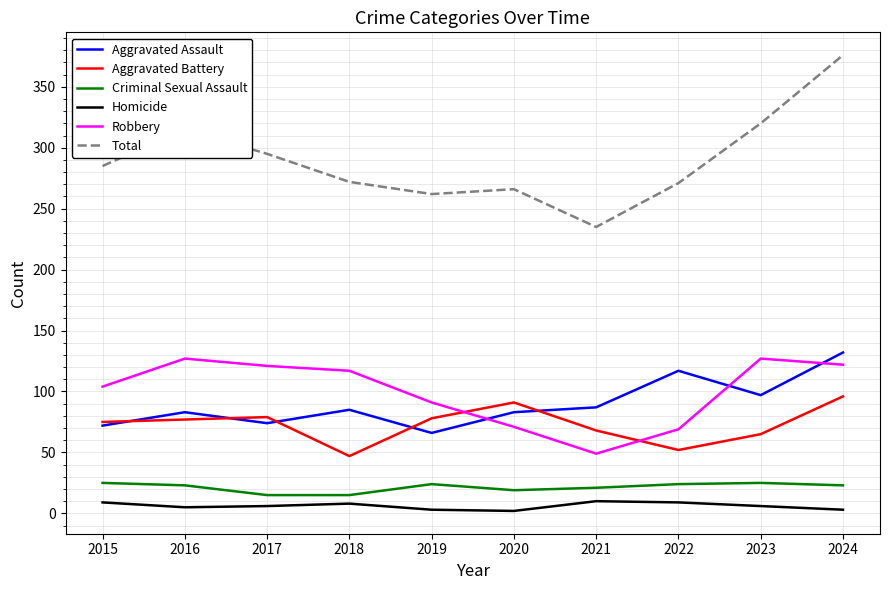

What is the maximum value for Homicide?

10